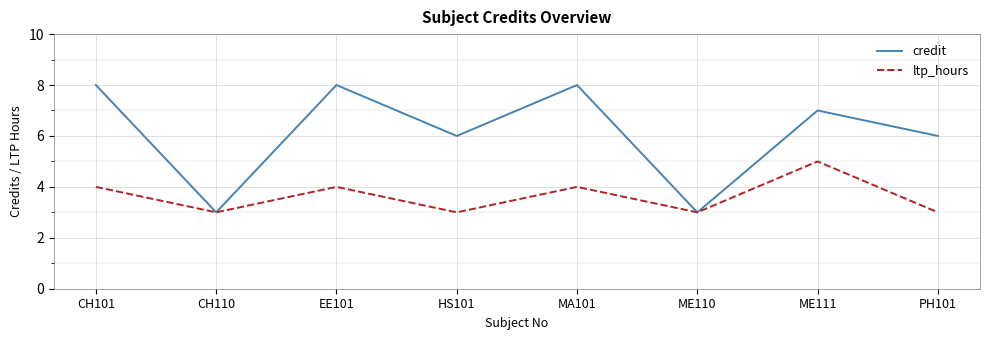

Which series changed the most between CH110 and PH101?

credit